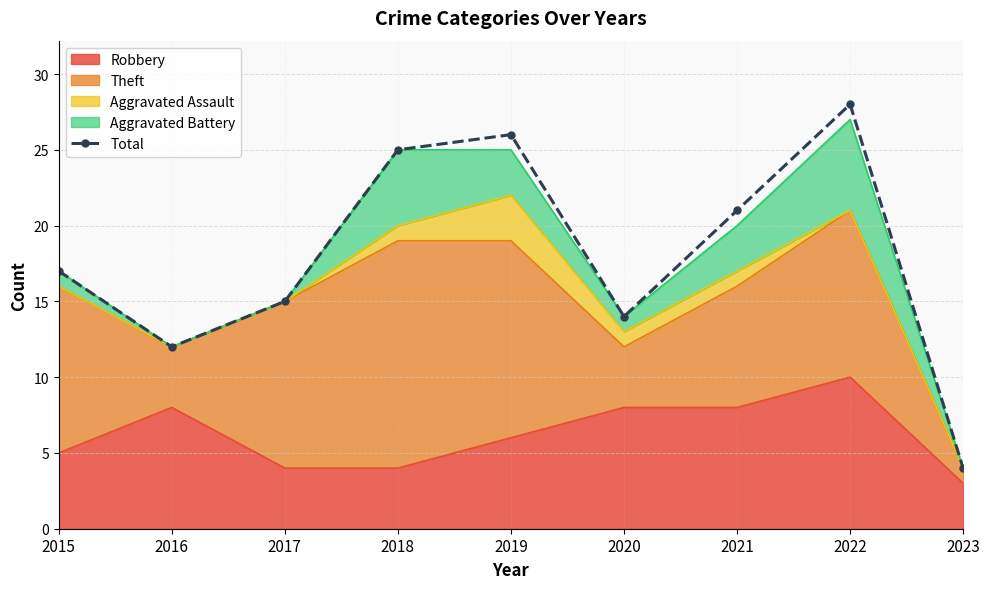

Which has a higher value, 2016 or 2020?

2020